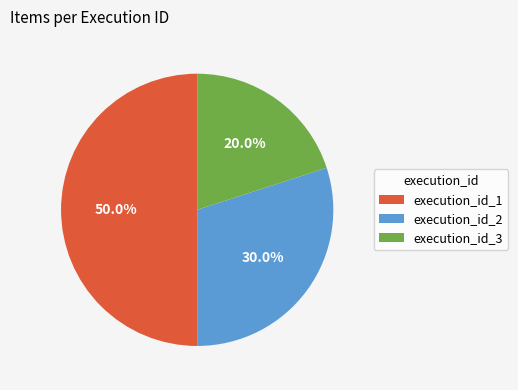

What is the ratio of the value at execution_id_3 to the value at execution_id_2?

0.7